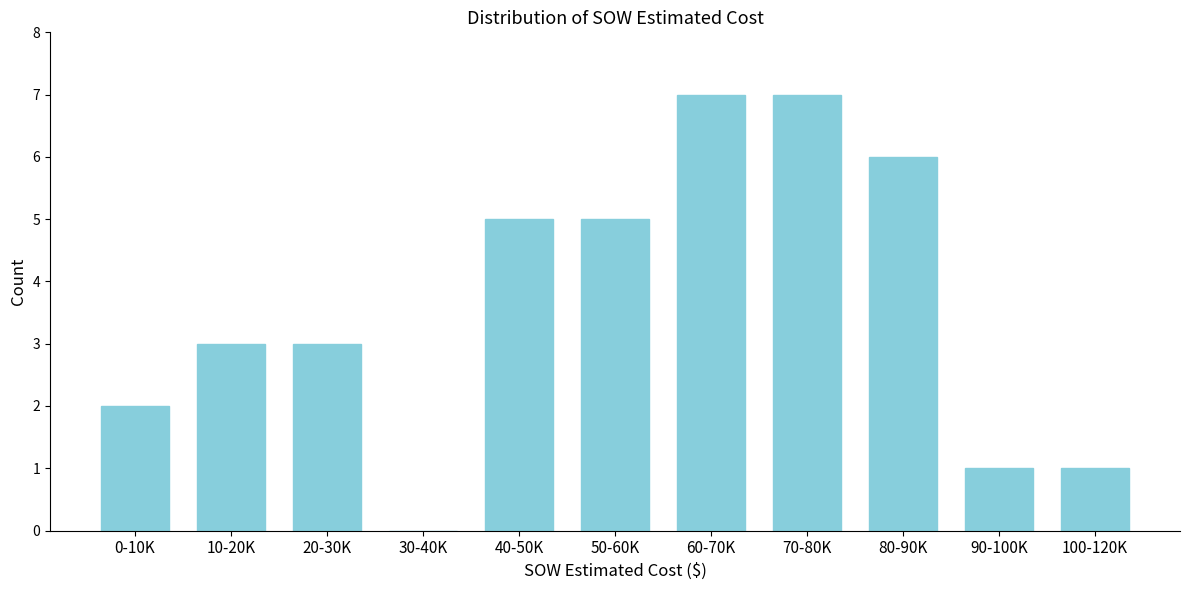

Reading right to left, extract all data points from this chart.

100-120K=1	90-100K=1	80-90K=6	70-80K=7	60-70K=7	50-60K=5	40-50K=5	30-40K=0	20-30K=3	10-20K=3	0-10K=2